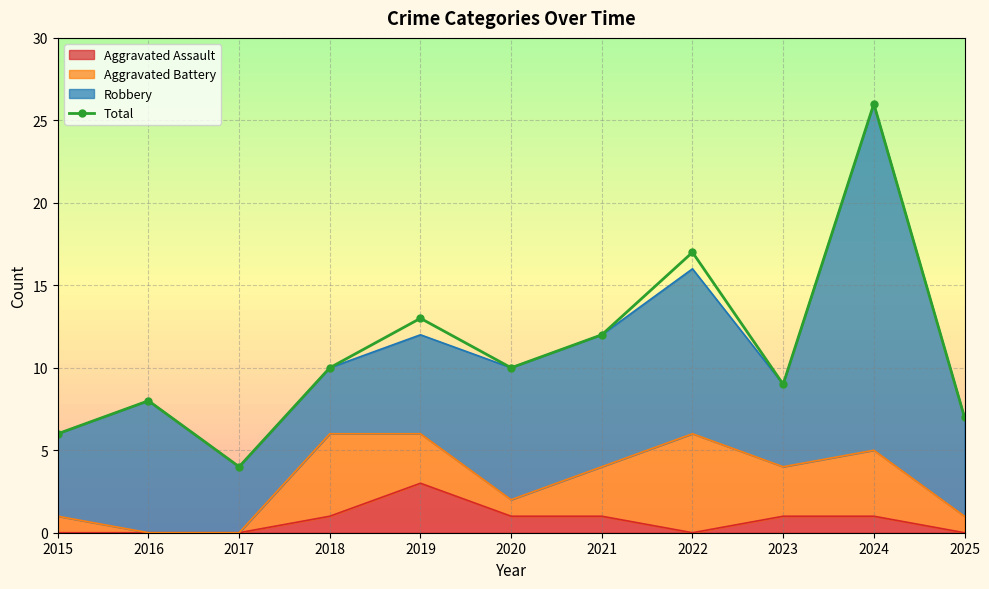

Rank the categories by value from lowest to highest.

2017, 2015, 2025, 2016, 2023, 2018, 2020, 2021, 2019, 2022, 2024